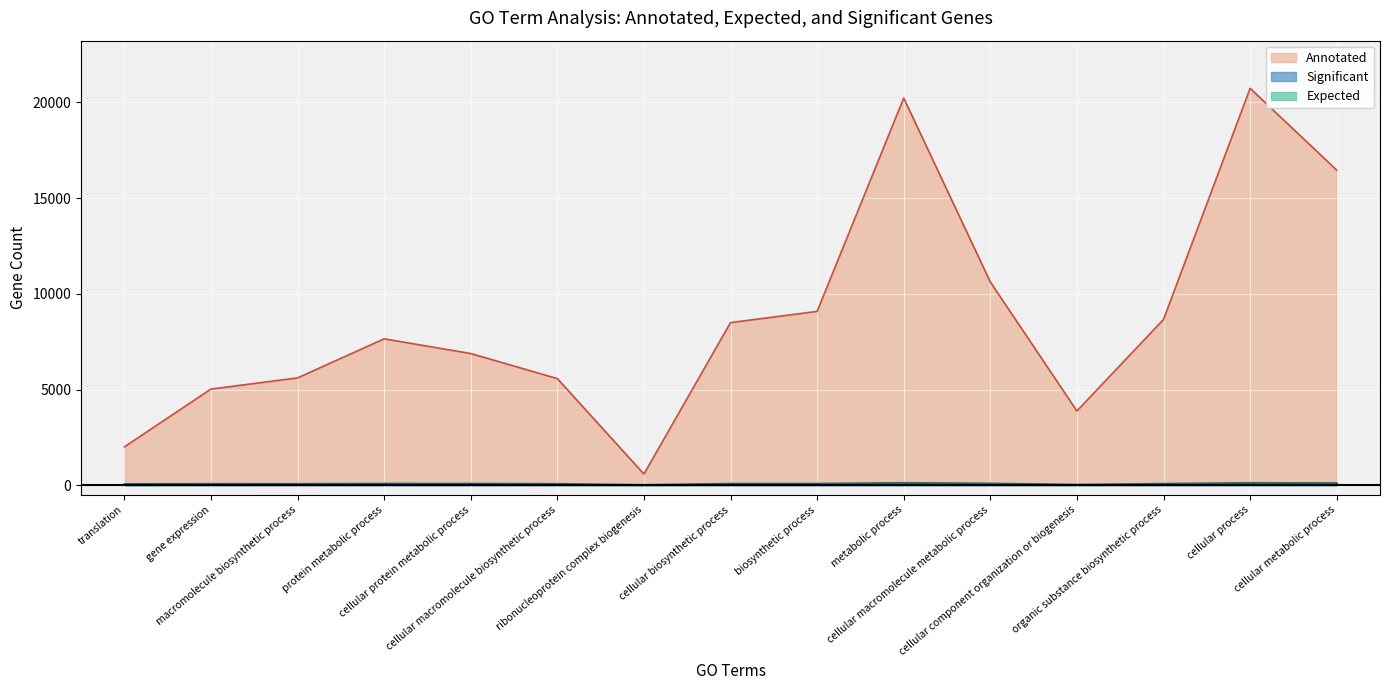

What are all the series names shown in the legend?

Annotated, Significant, Expected